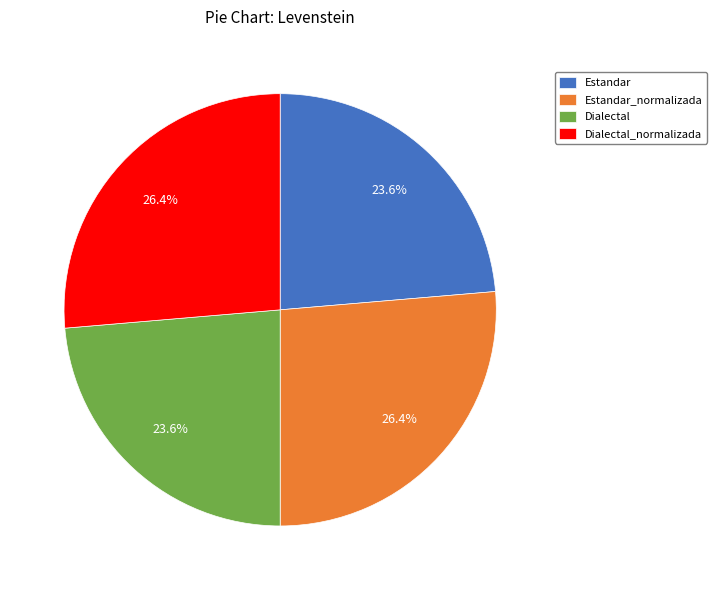

Approximately how many times larger is the value at Estandar_normalizada compared to Dialectal_normalizada?

1.0